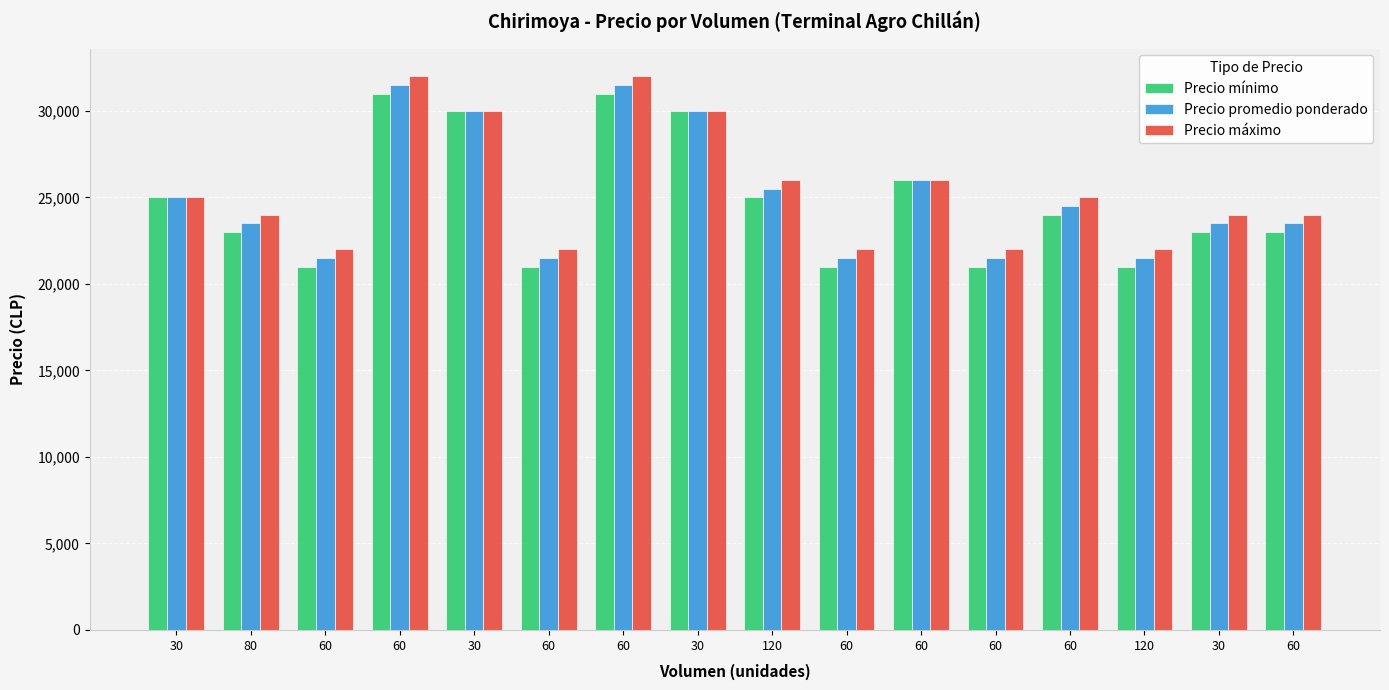

What is the sum of all Precio máximo values?

408000